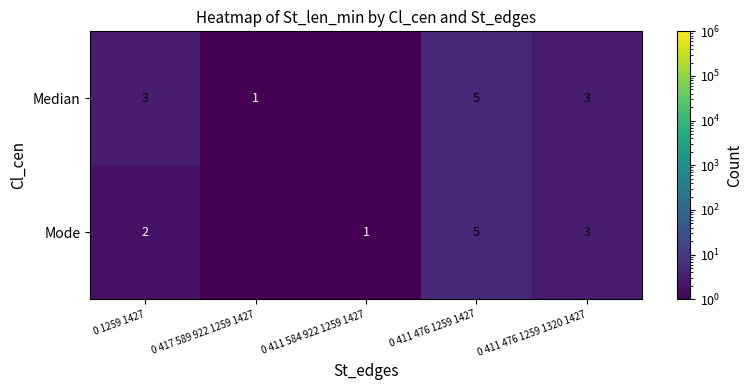

Between 0 1259 1427 and 0 411 476 1259 1427, which series saw the biggest shift?

Mode